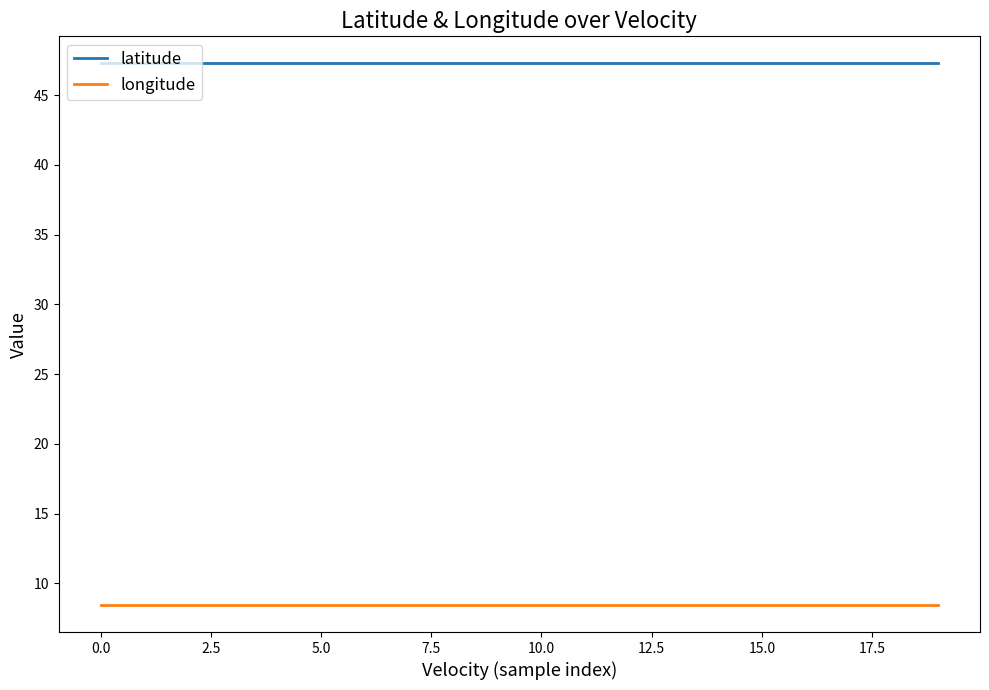

What is the average value of the latitude series?

47.3